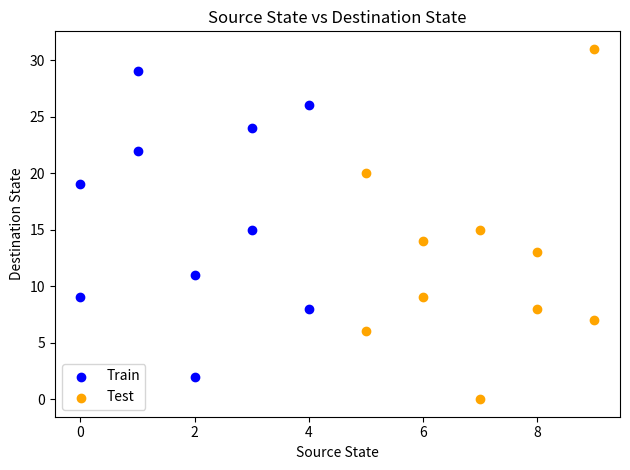

Which series reaches the minimum Y coordinate?

Test